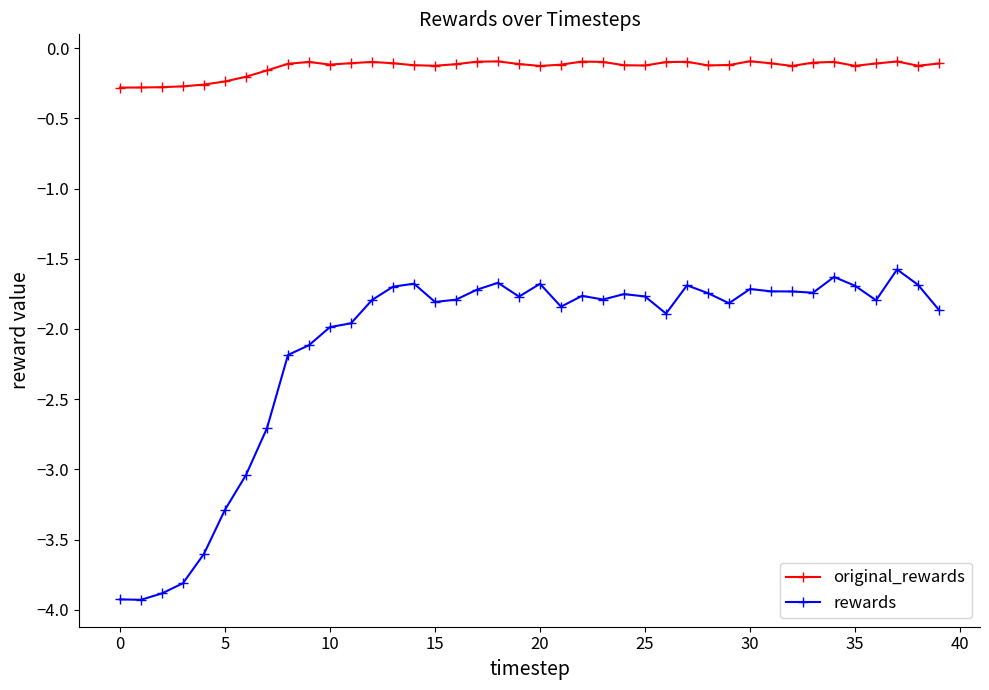

List the series in order of their peak value, lowest first.

rewards, original_rewards